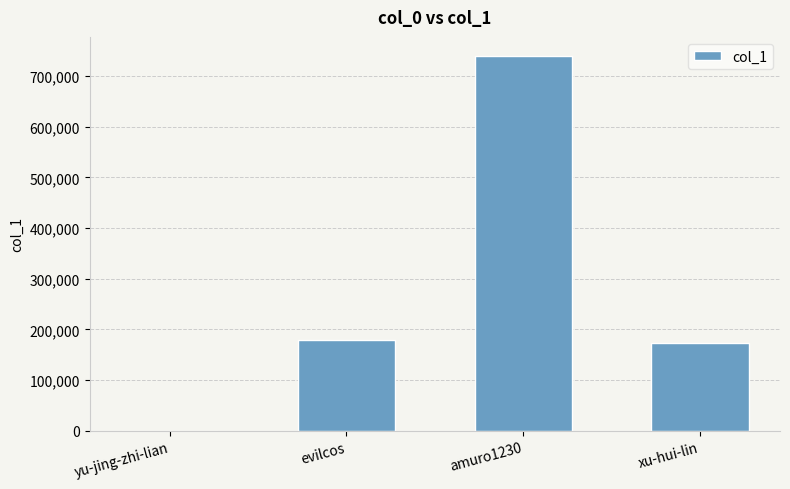

Are the bars horizontal?

No